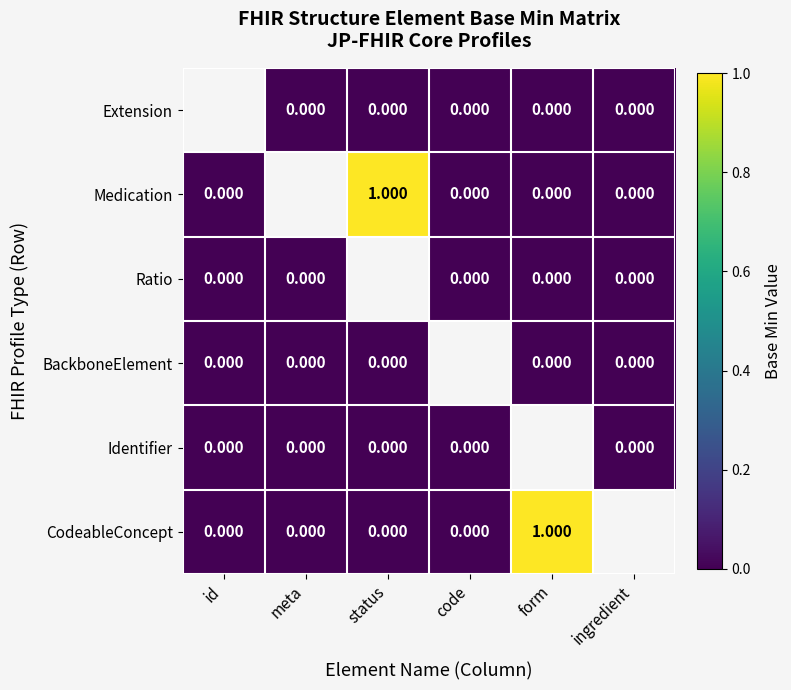

At meta, list the series in order from largest to smallest.

Extension, Medication, Ratio, BackboneElement, Identifier, CodeableConcept